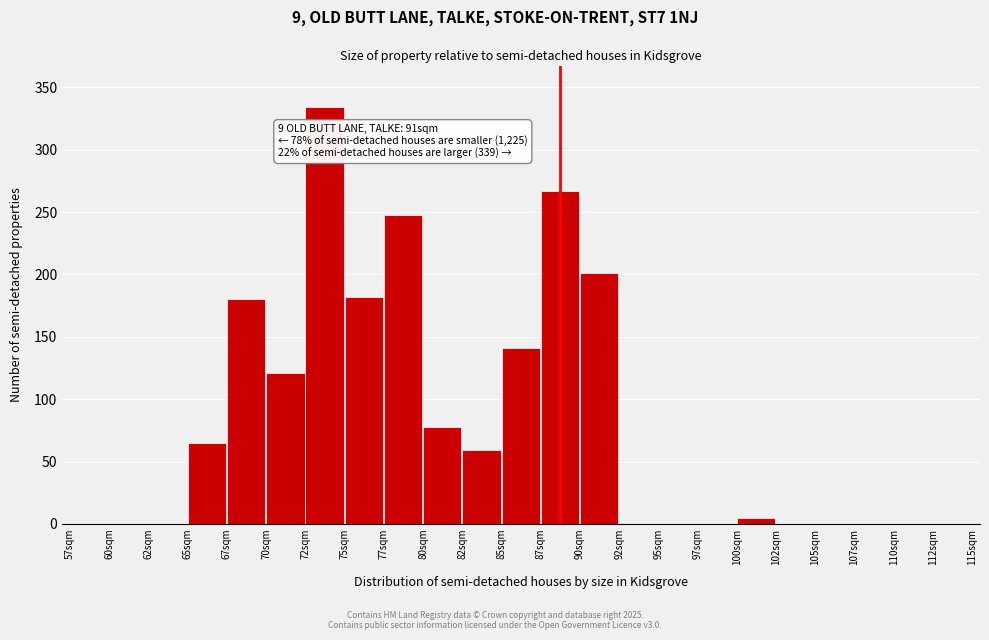

Reading left to right, transcribe all the data shown in this chart.

57sqm=0	60sqm=0	62sqm=0	65sqm=65	67sqm=180	70sqm=121	72sqm=334	75sqm=182	77sqm=248	80sqm=78	82sqm=59	85sqm=141	87sqm=267	90sqm=201	92sqm=0	95sqm=0	97sqm=0	100sqm=5	102sqm=0	105sqm=0	107sqm=0	110sqm=0	112sqm=0